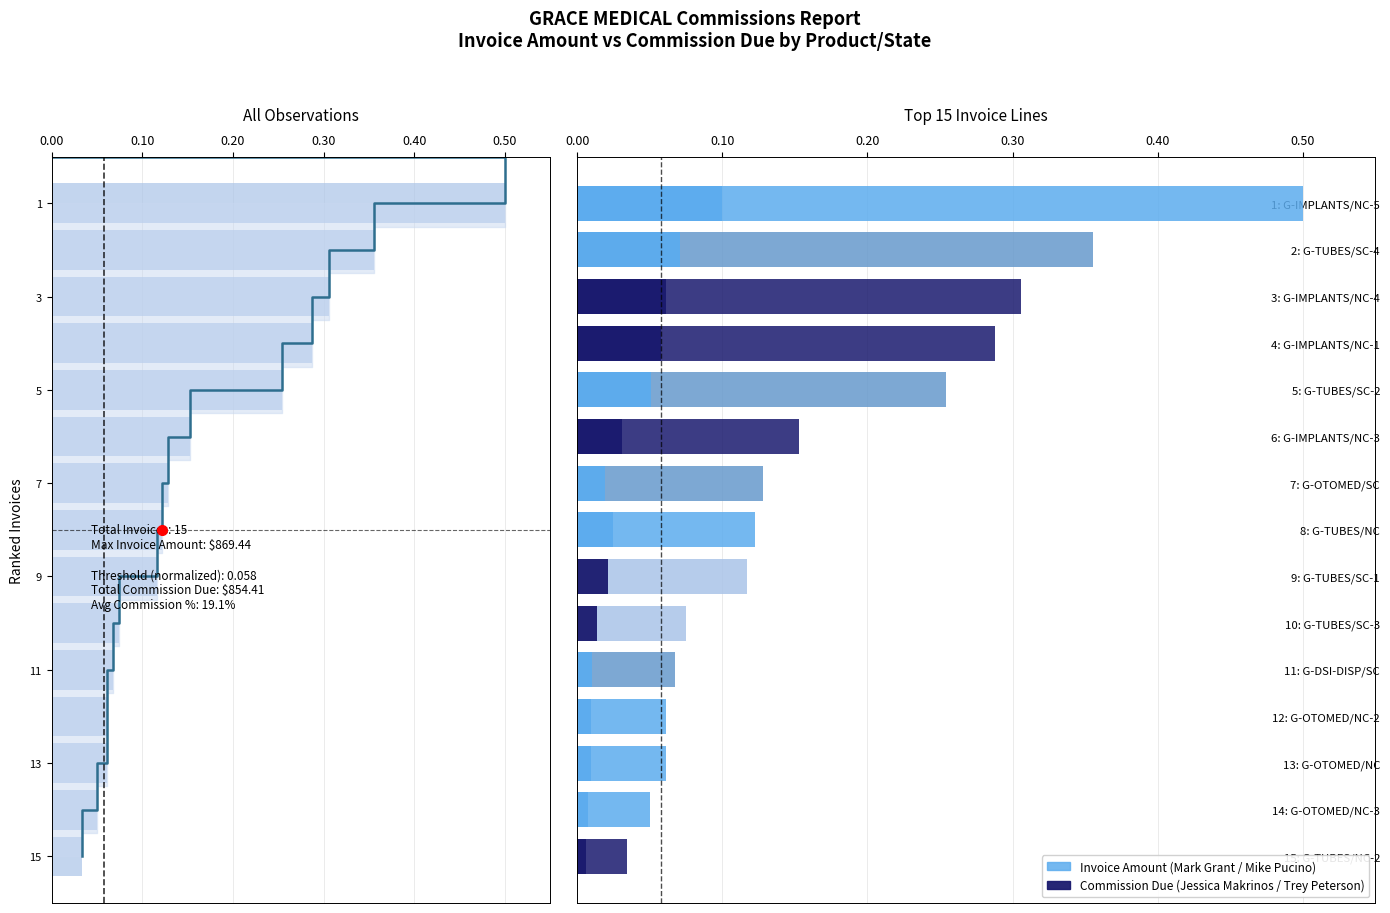

Reading right to left, what are all the values shown in this chart?

0.0	0.0	0.1	0.1	0.1	0.1	0.1	0.1	0.1	0.2	0.3	0.3	0.3	0.4	0.5